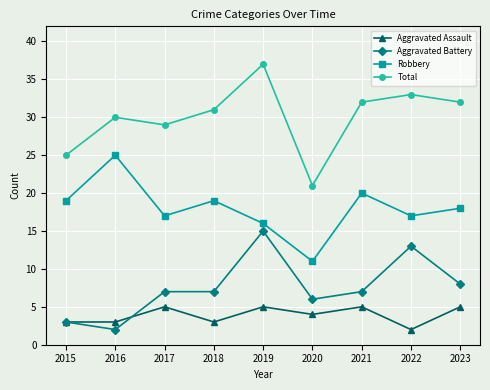

In Robbery, how many points are higher than both neighbors (excluding endpoints)?

3